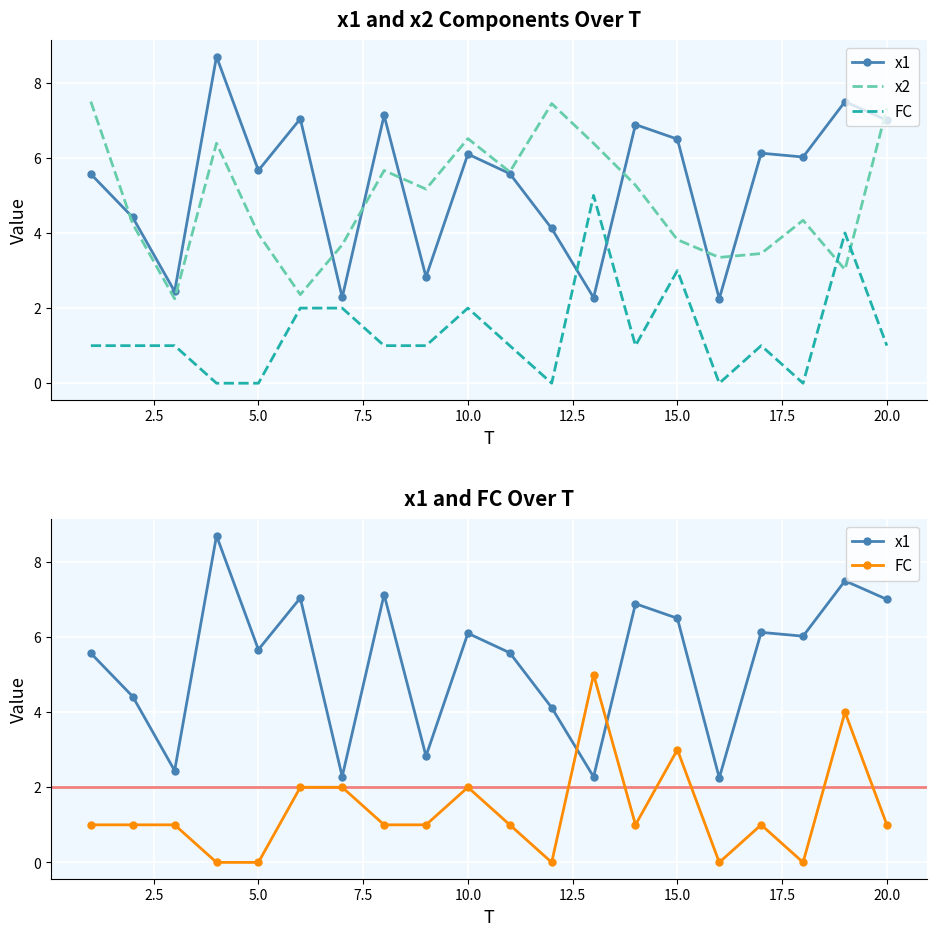

How many interior local valleys does the x1 series have?

7